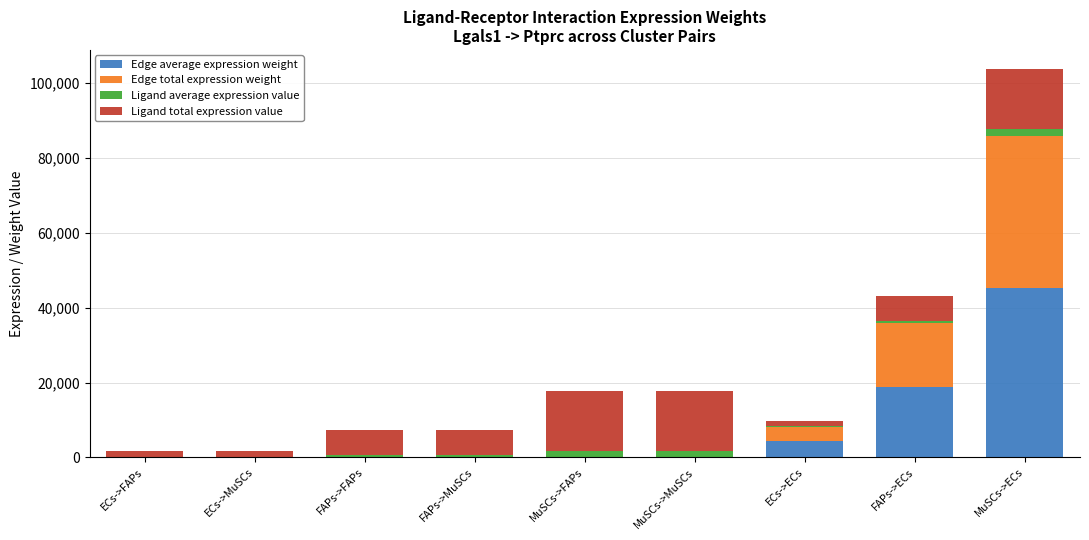

How many data points does each series have?

9